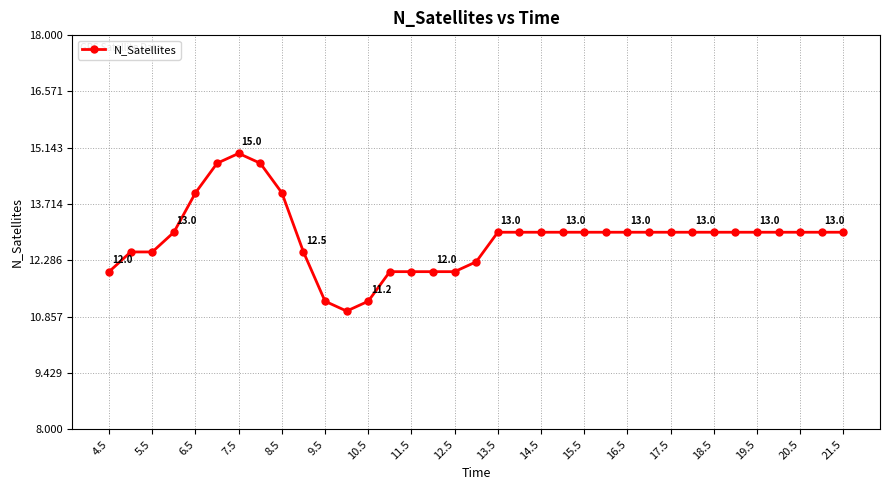

What is the minimum value shown in the chart?

11.0